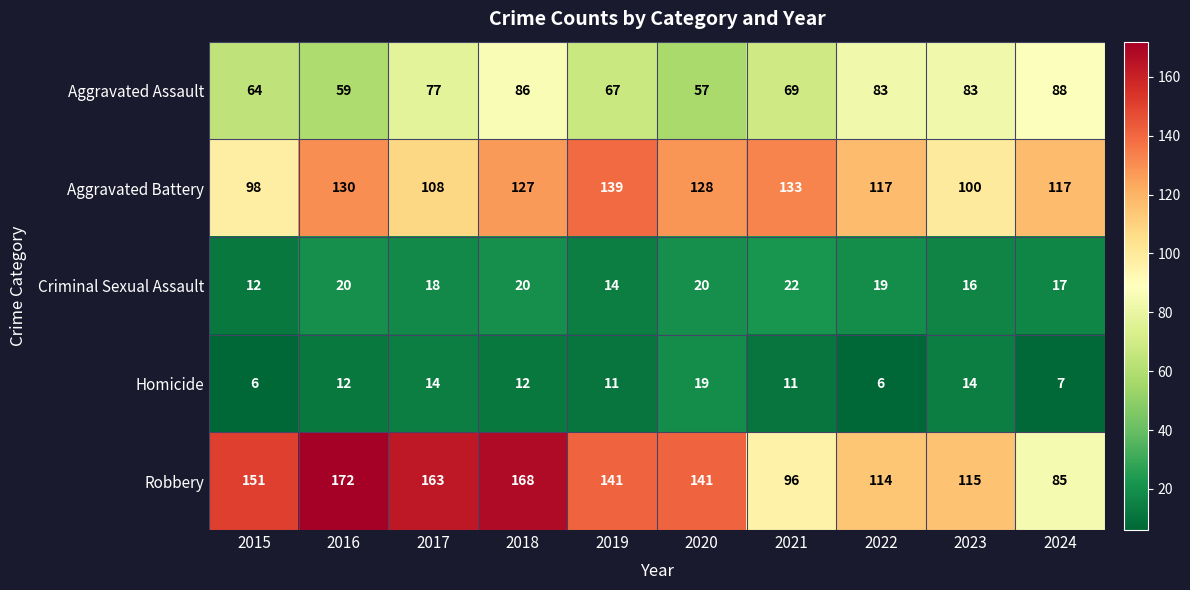

Which series has the largest total across all categories?

Robbery